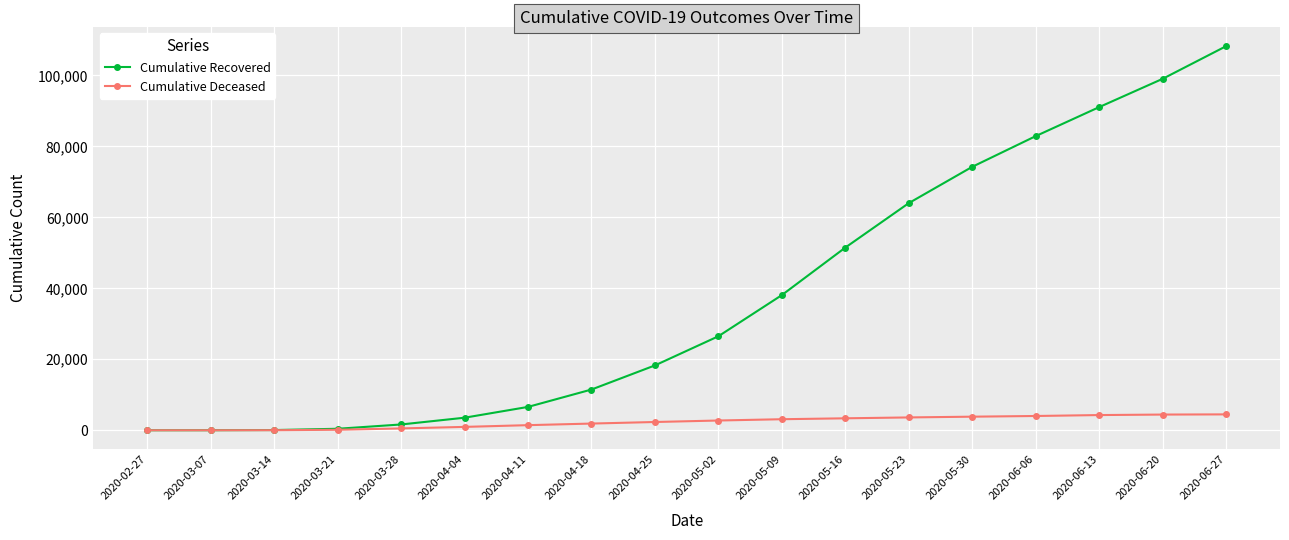

At which label does Cumulative Recovered reach its peak?

2020-06-27